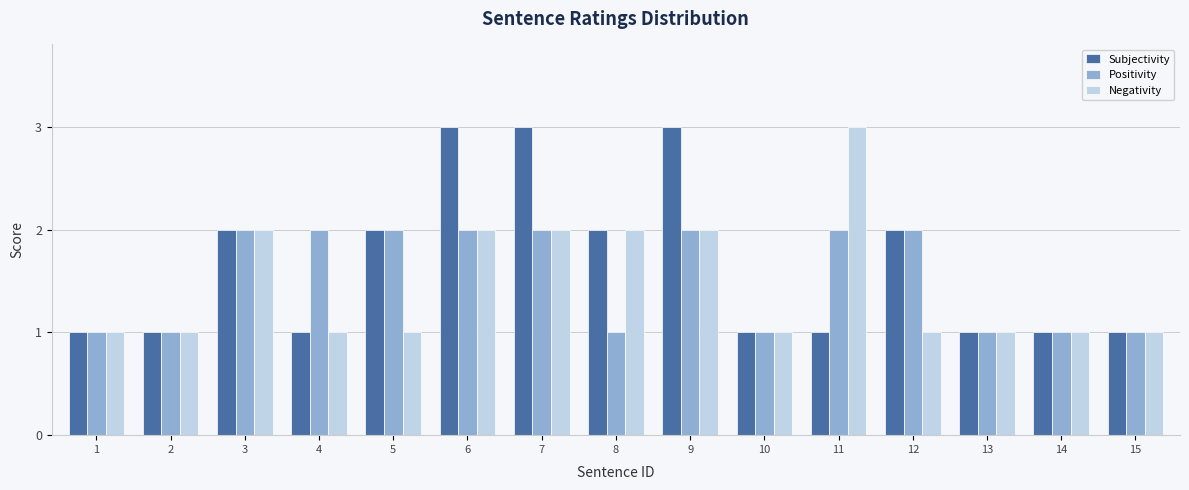

What is the greatest value displayed?

3